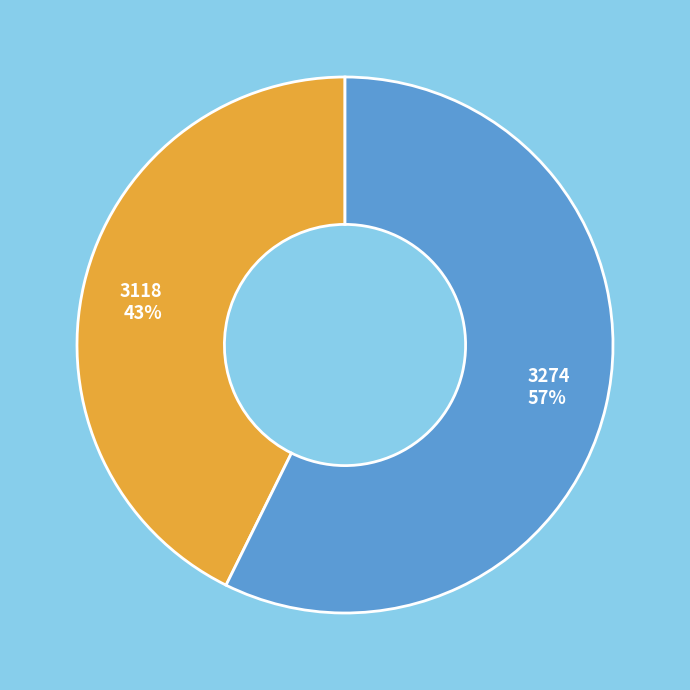

Does 3274 represent more than half of the total?

Yes